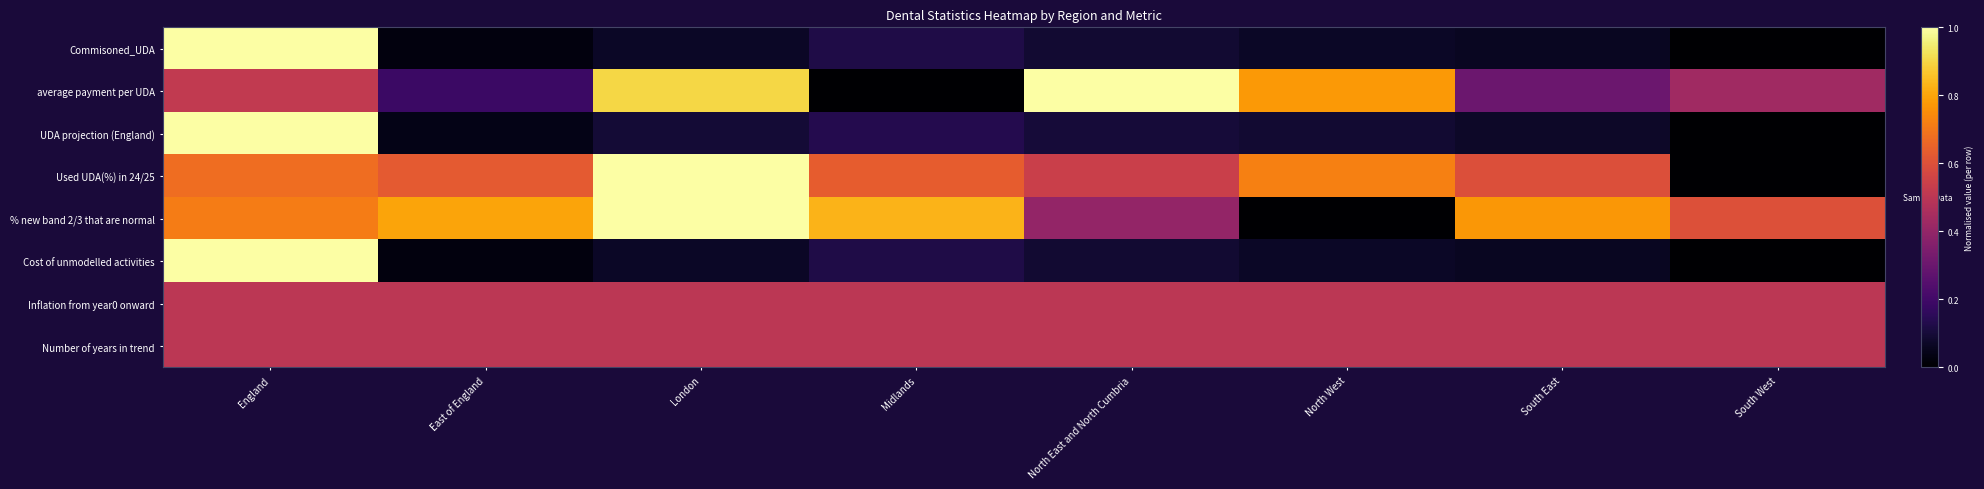

What is the spread (max minus min) of values at London?

0.9